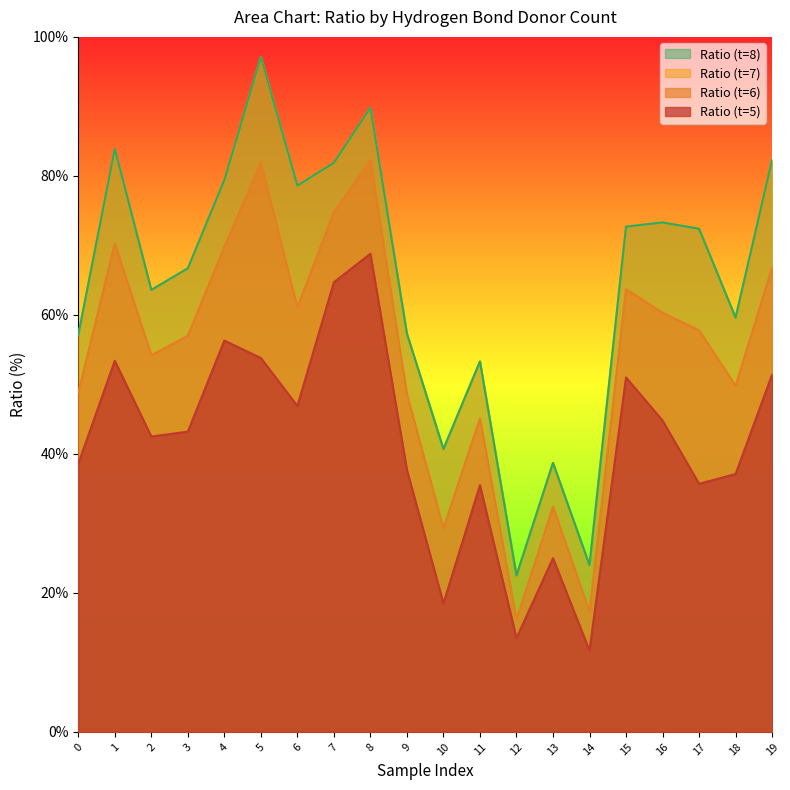

At which category is the sum across all series the highest?

8